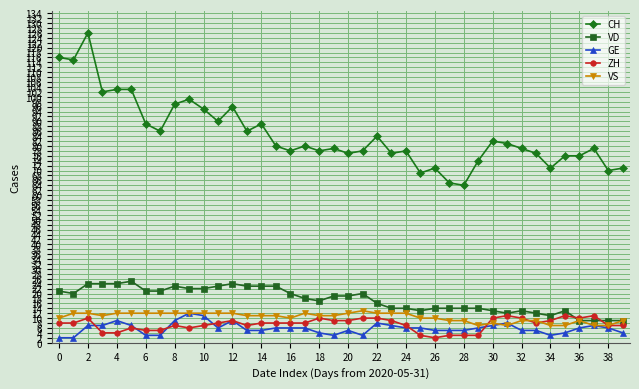

What is the lowest value of the VS series?

7